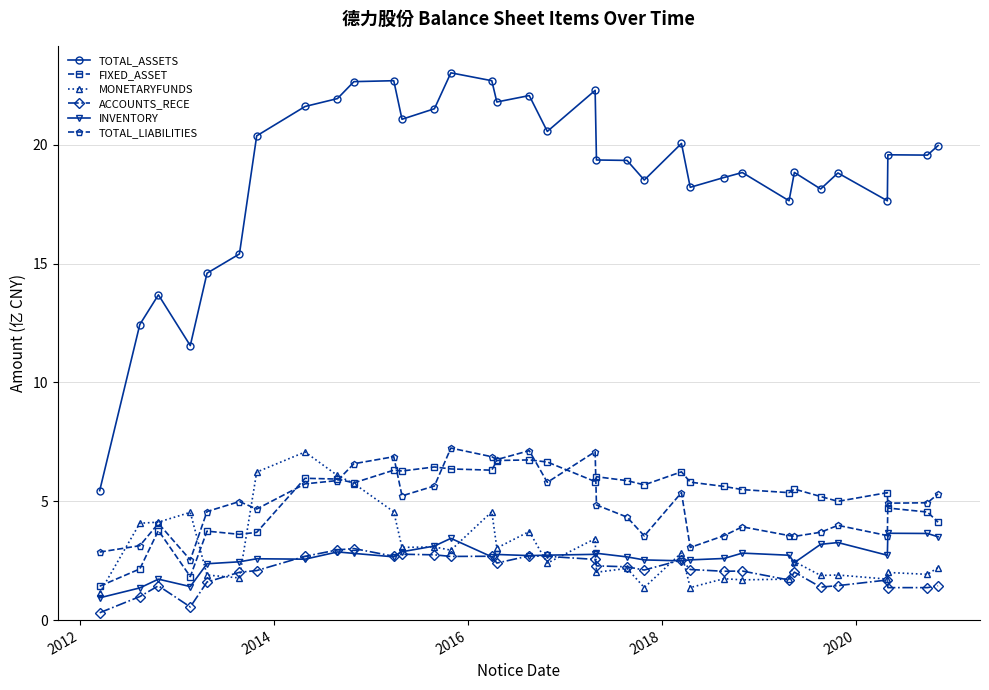

Which series has the widest spread of values?

TOTAL_ASSETS